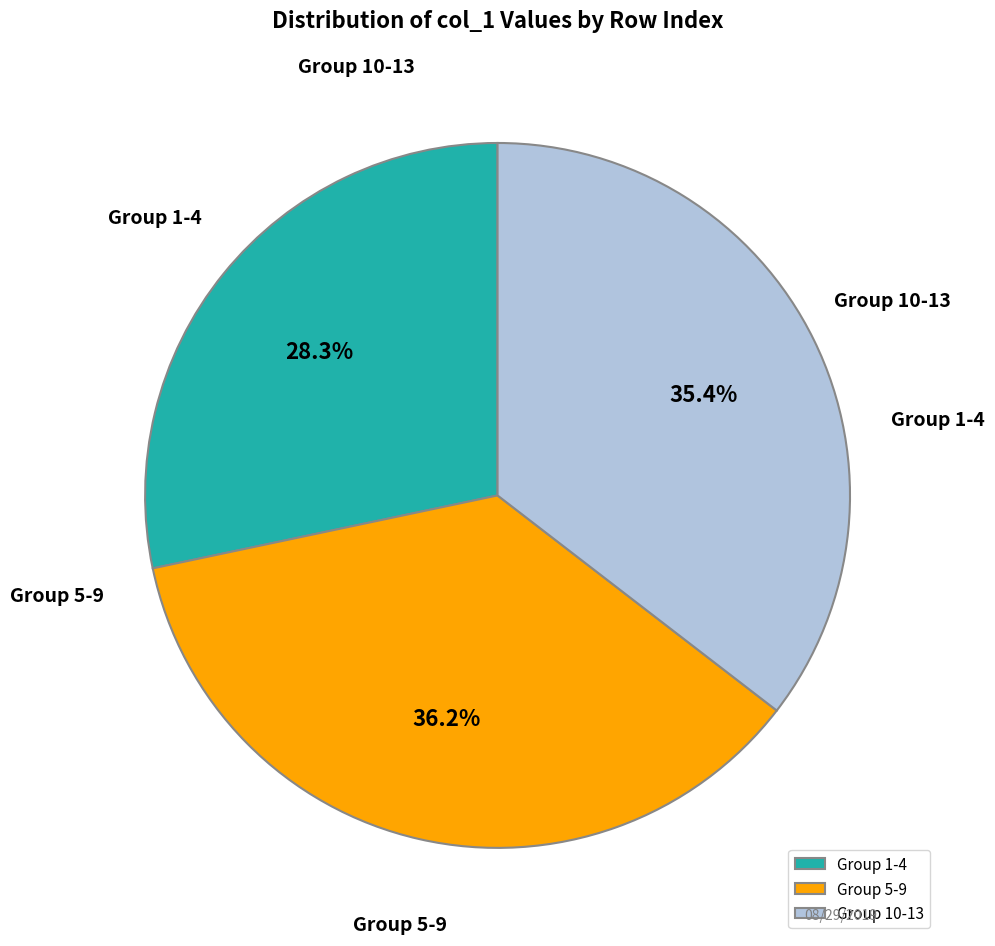

What is the smallest slice in the pie chart?

Group 1-4